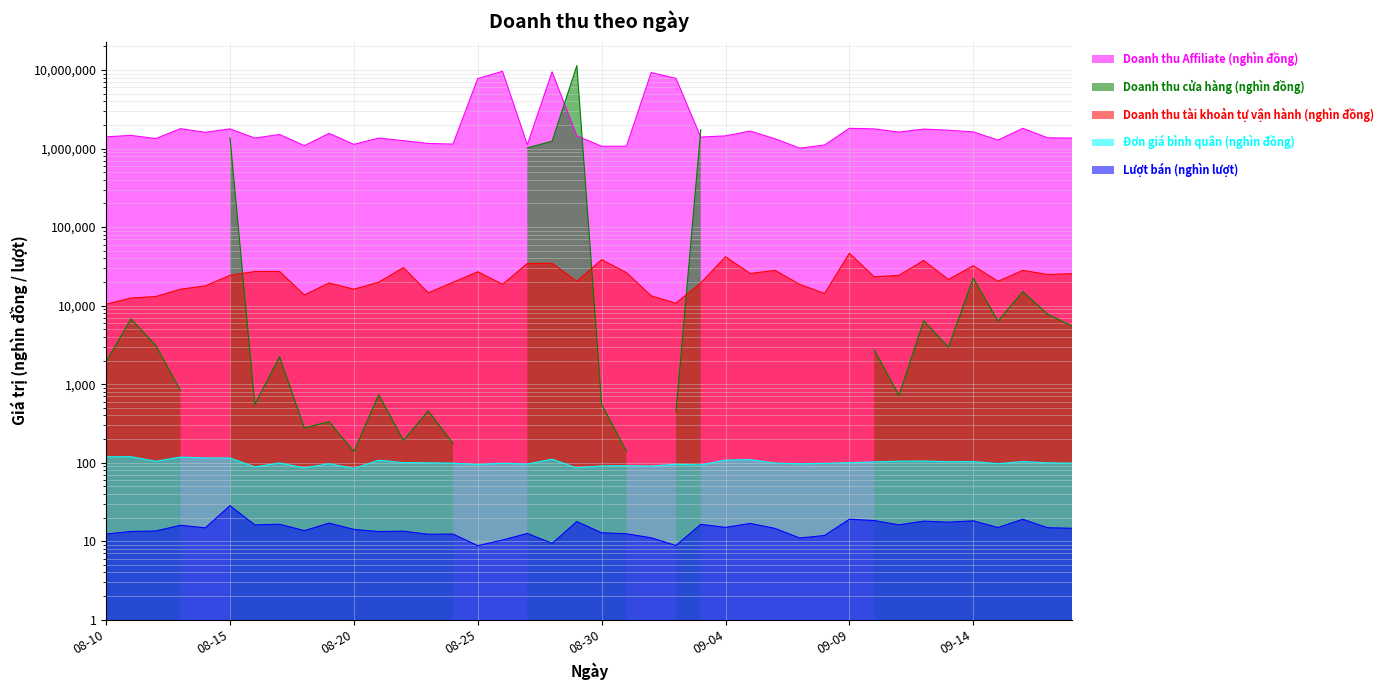

True or false: Lượt bán (nghìn lượt) and Doanh thu tài khoản tự vận hành (nghìn đồng) intersect in this chart.

False